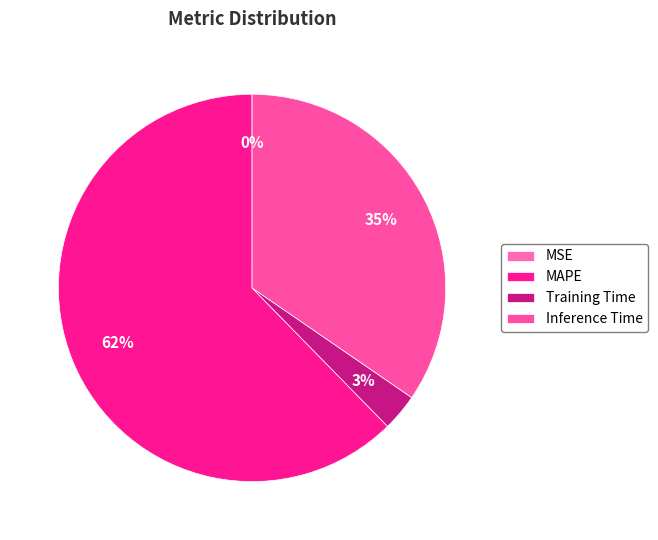

Is Training Time the majority of the pie?

No